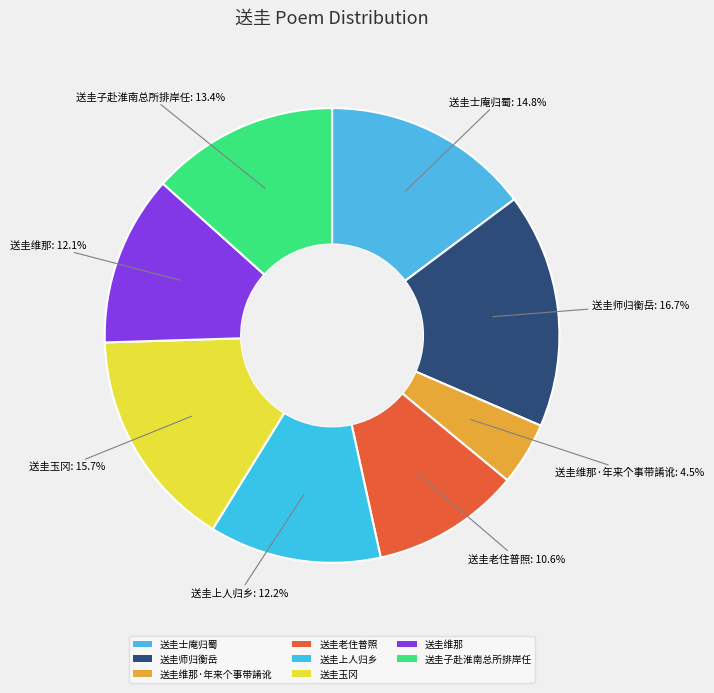

Is the sum of 送圭师归衡岳 and 送圭玉冈 greater than half?

No